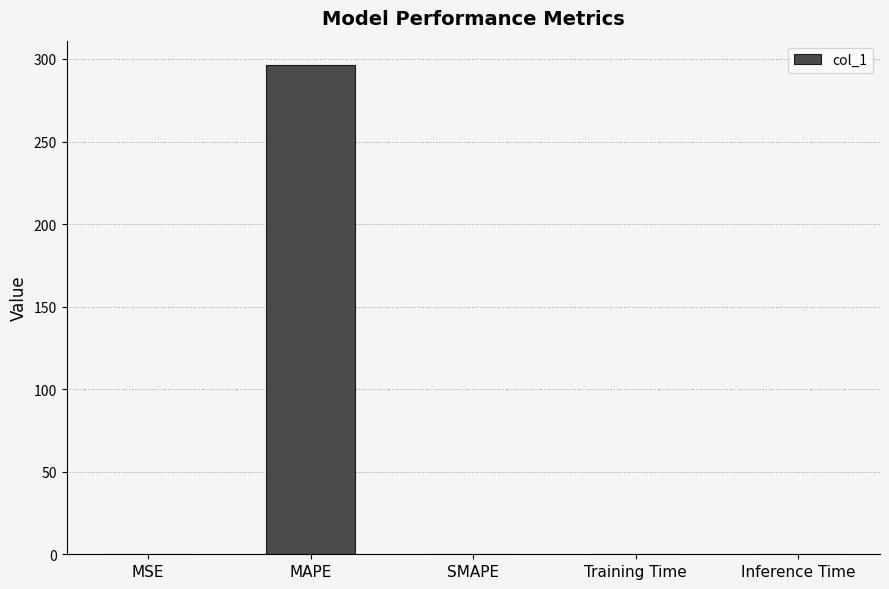

What is the sum of all values?

296.3